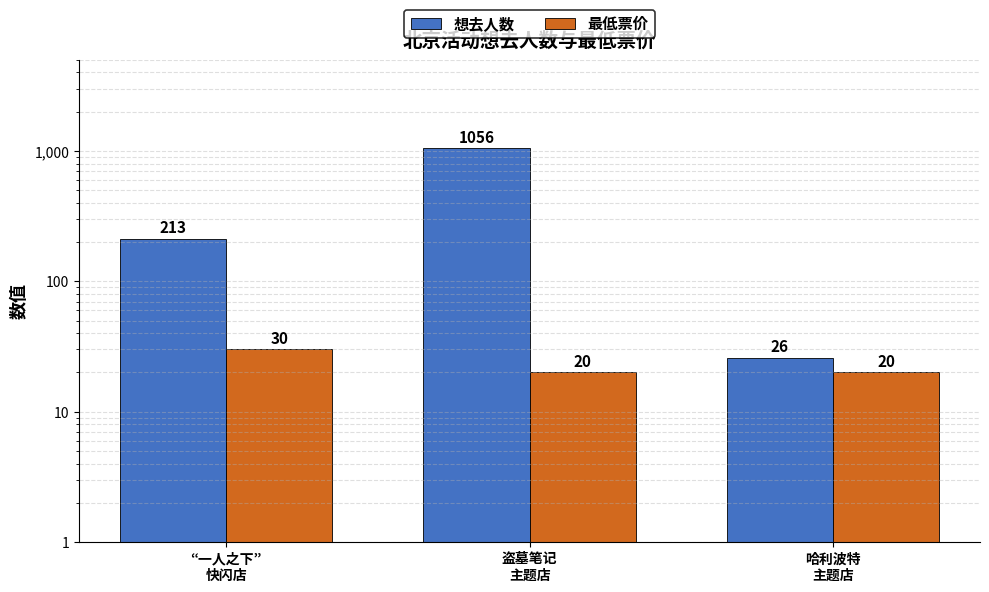

Which series has the widest spread of values?

想去人数